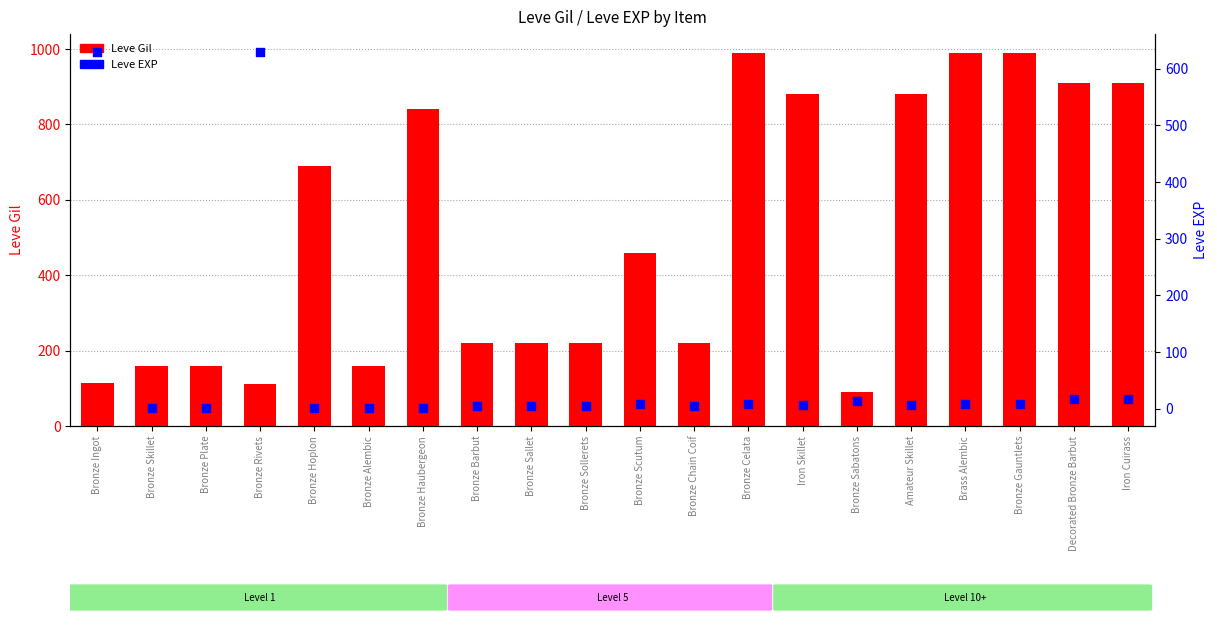

Which series has the largest total across all categories?

Leve Gil